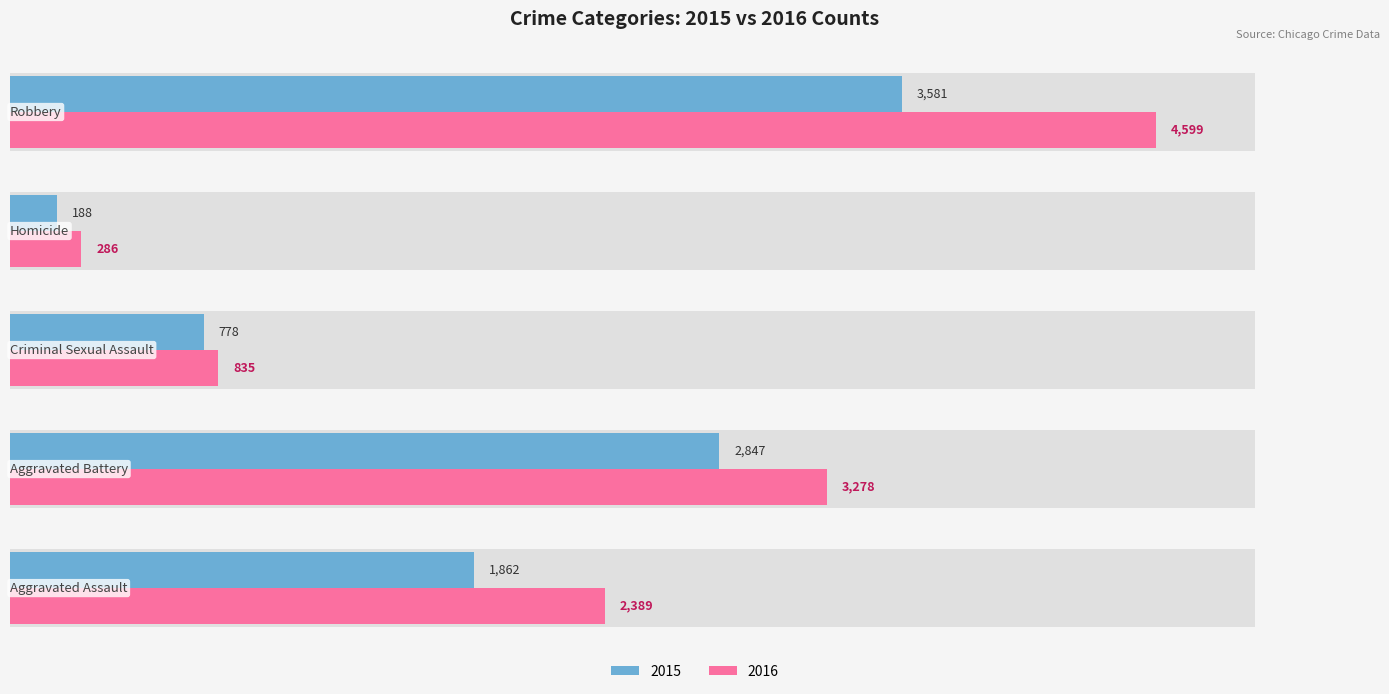

Is it true that 2018 equals 7114 at Robbery?

False